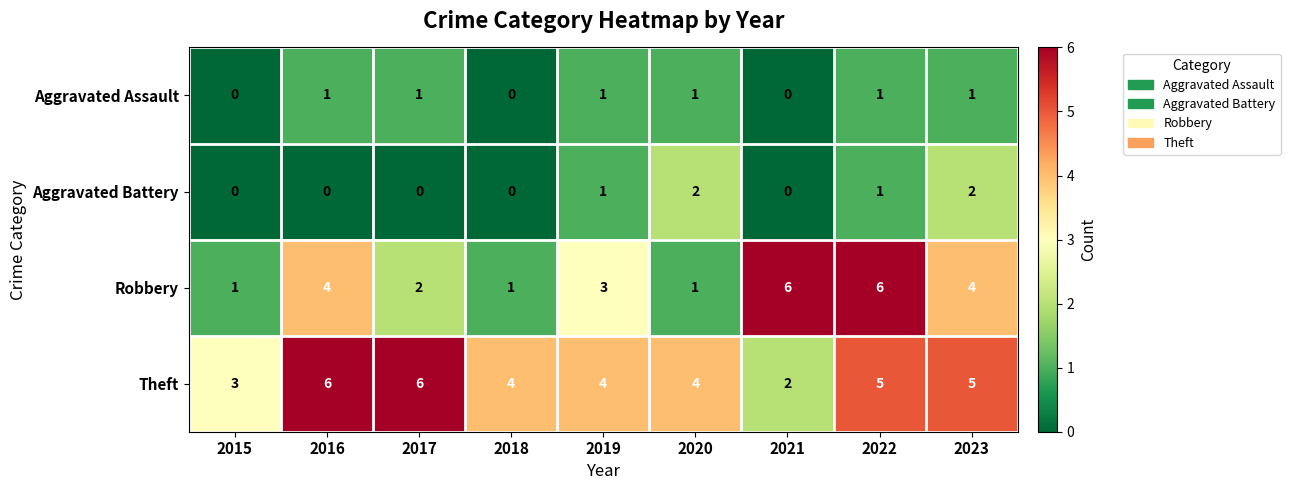

How many values in the Aggravated Assault series are below 1?

3